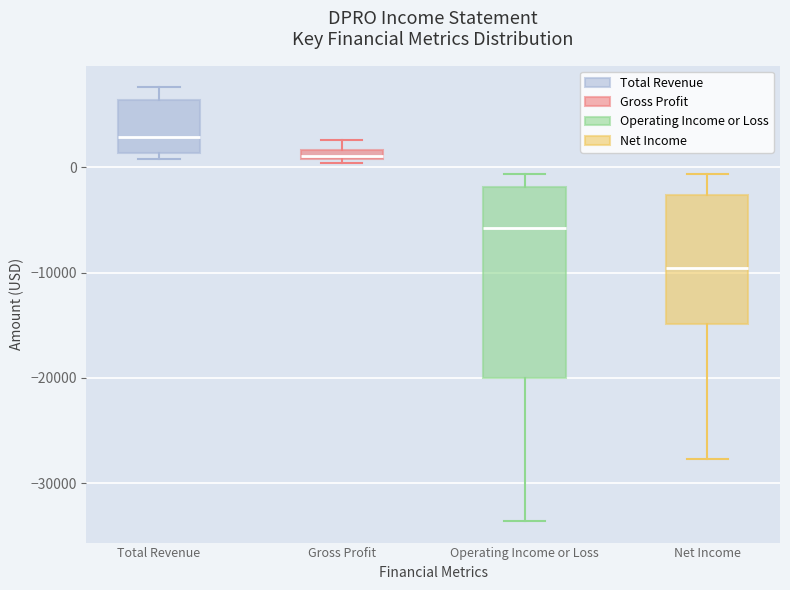

Where is the lower edge of the box for Net Income on the y-axis? The values are not printed on the chart, so give them approximately, as read against the axis.

-15000